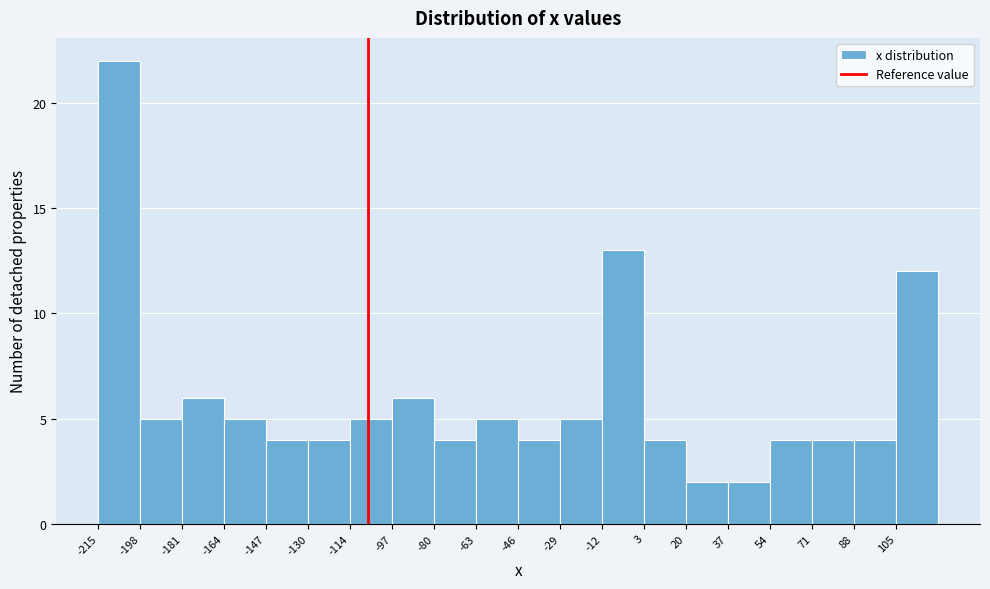

How tall is the bar that spans -98 to -80 on the x-axis? Neither the bar edges nor the heights are printed on the chart, so give them approximately, as read against the axes.

6